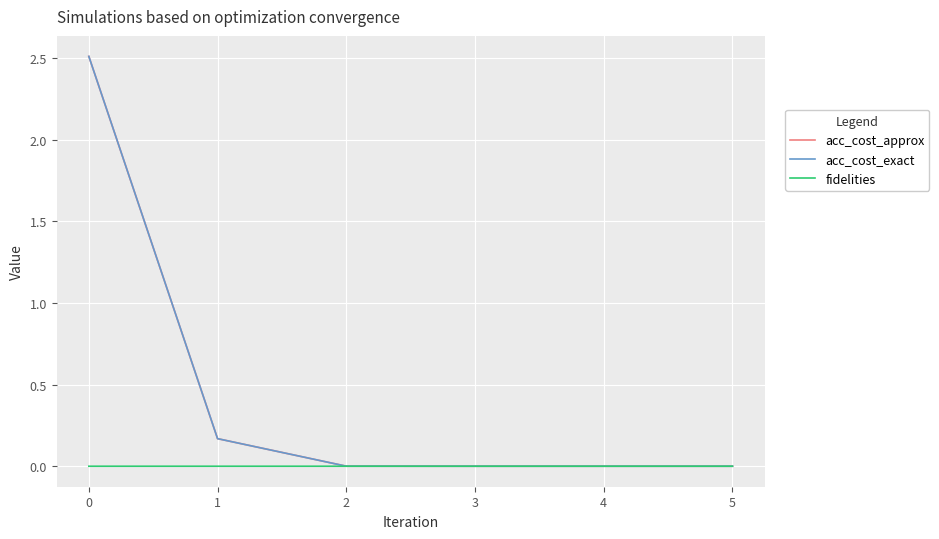

At which label does fidelities reach its peak?

1